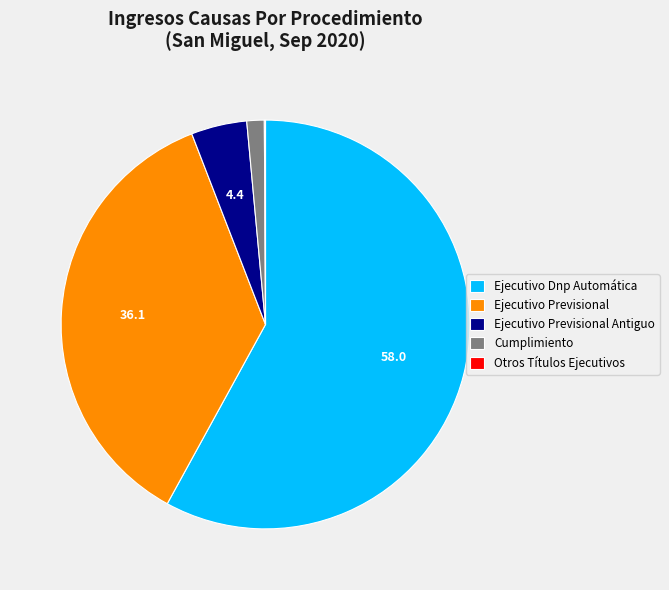

Is the sum of Ejecutivo Previsional and Ejecutivo Previsional Antiguo greater than half?

No